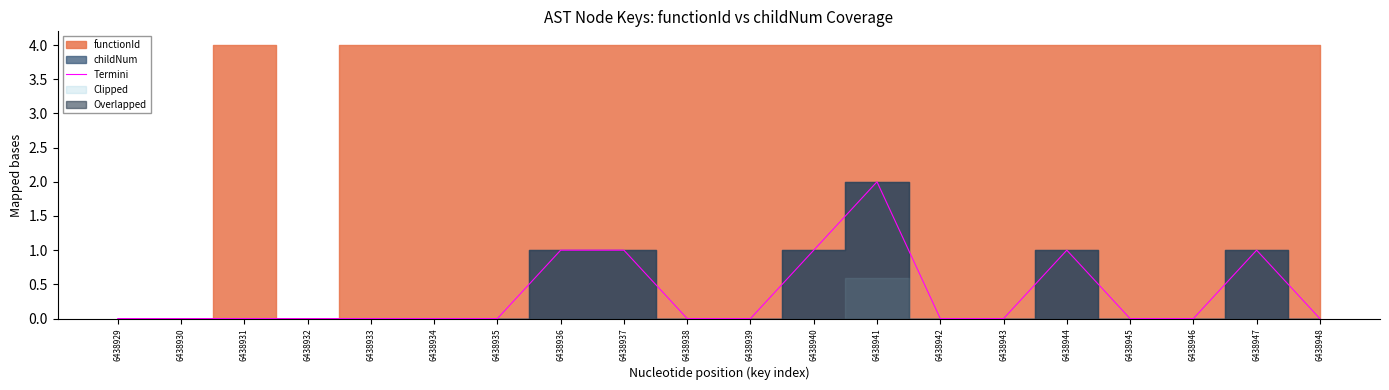

The value at 6438948 is 1. True or false?

False